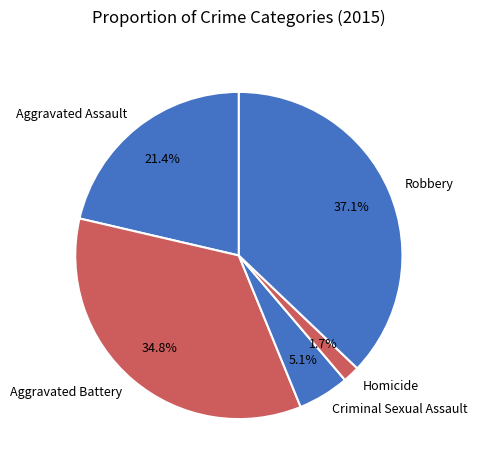

To the nearest percent, what is the difference between the Aggravated Battery and Criminal Sexual Assault slice percentages?

30%